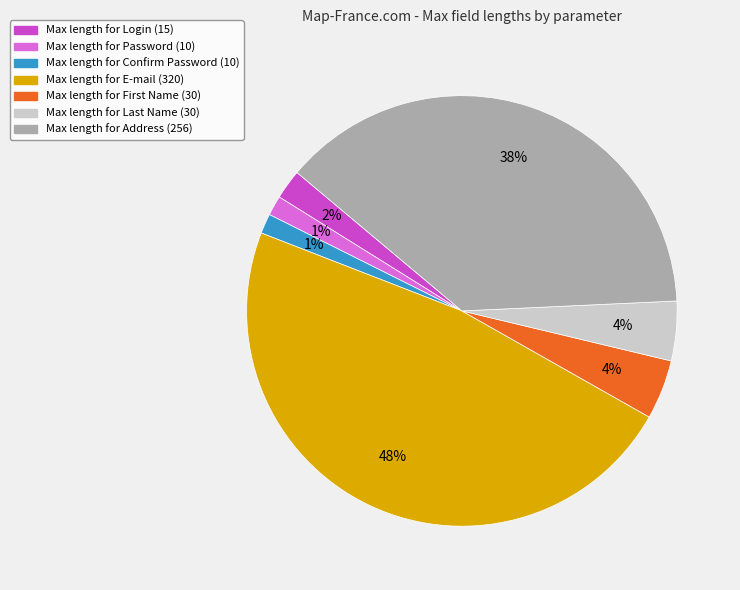

What percentage is the Max length for Confirm Password (10) slice, to the nearest percent?

1%